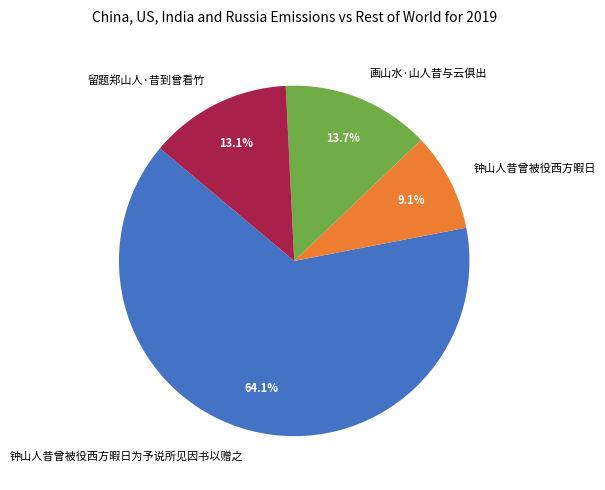

How many slices are in this pie chart?

4